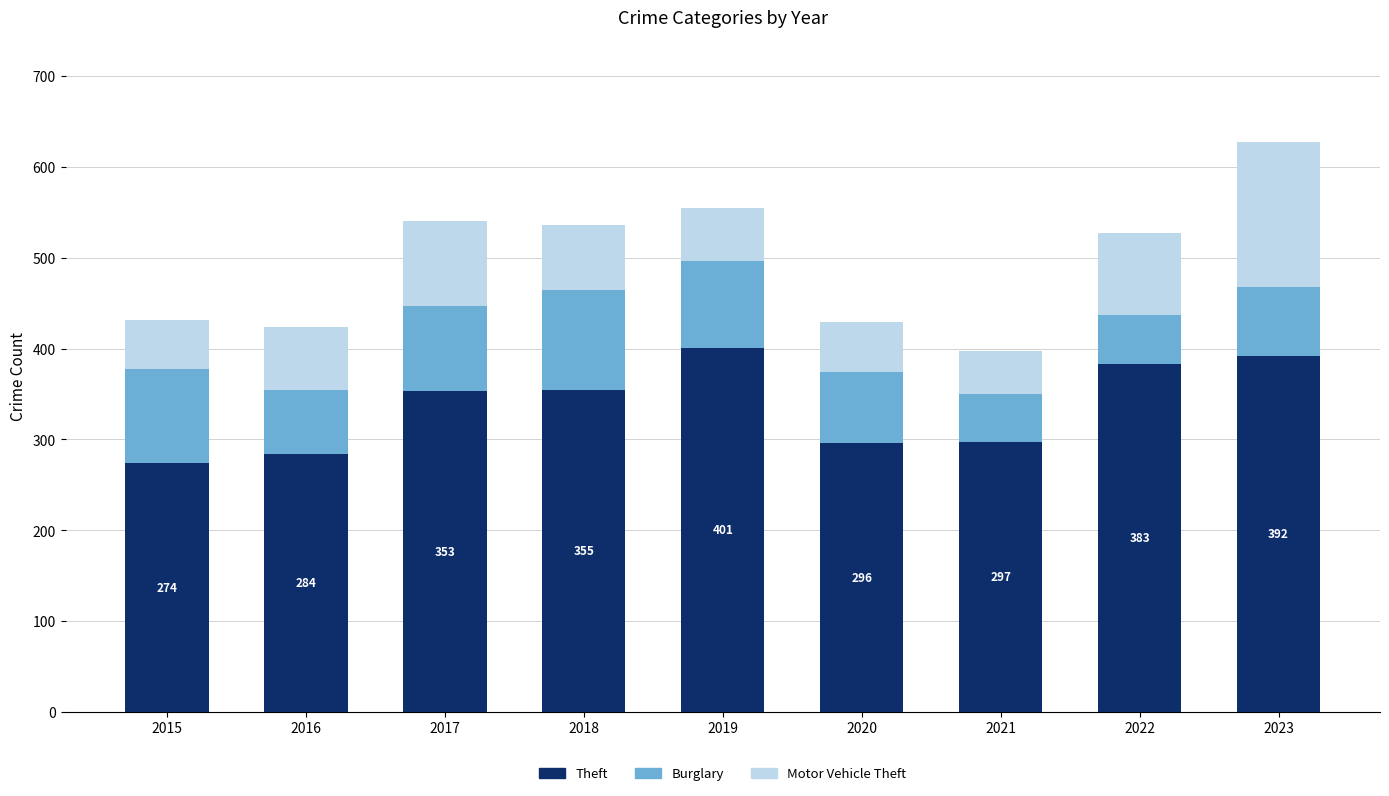

How many series are shown in this chart?

3